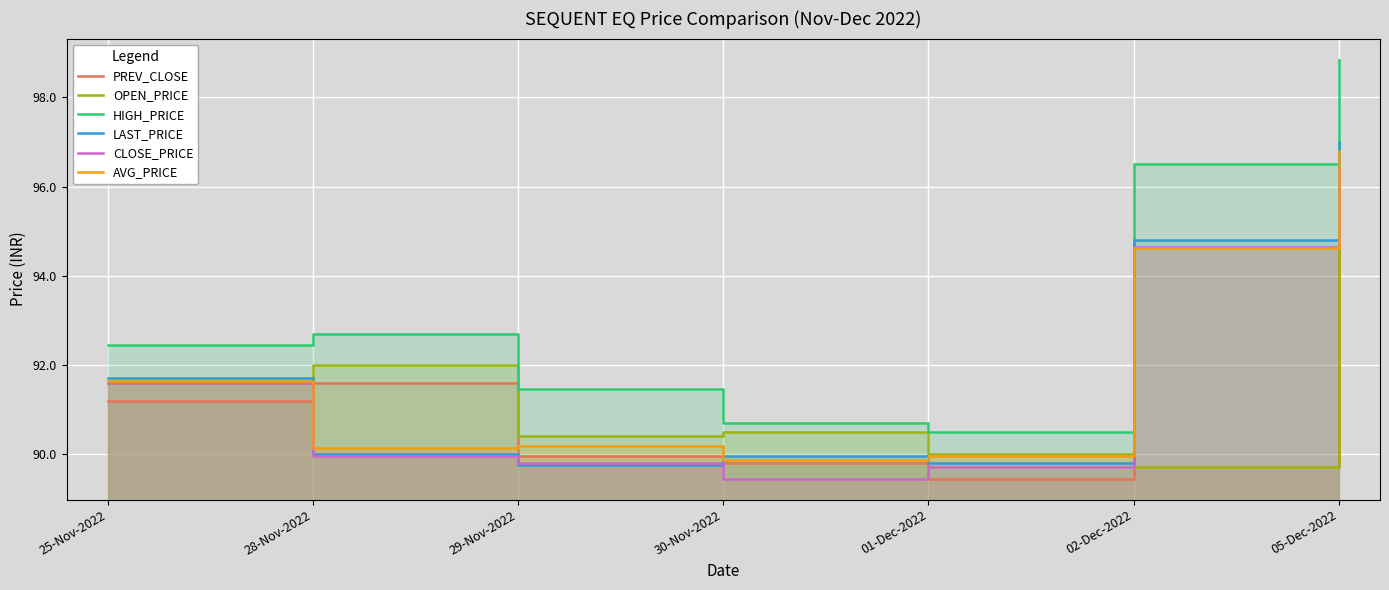

What is the difference between the maximum and minimum values in the HIGH_PRICE series?

8.3